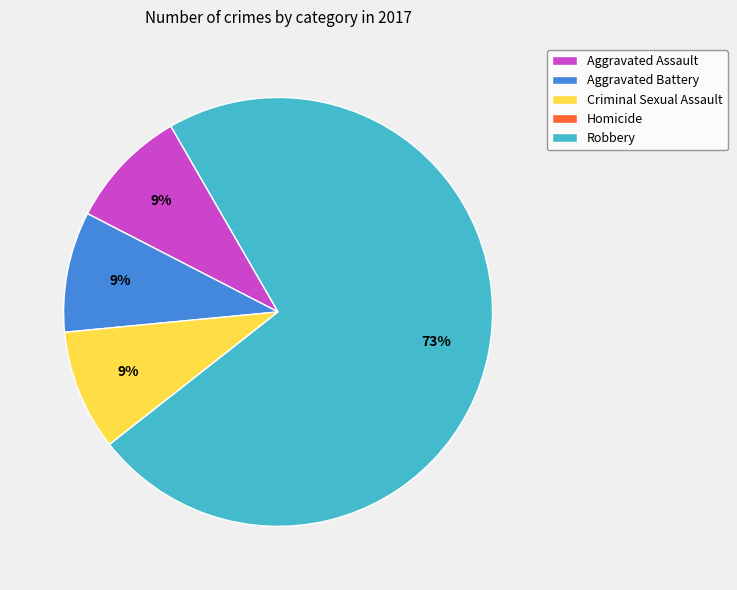

To the nearest percent, what is the difference between the Criminal Sexual Assault and Robbery slice percentages?

64%